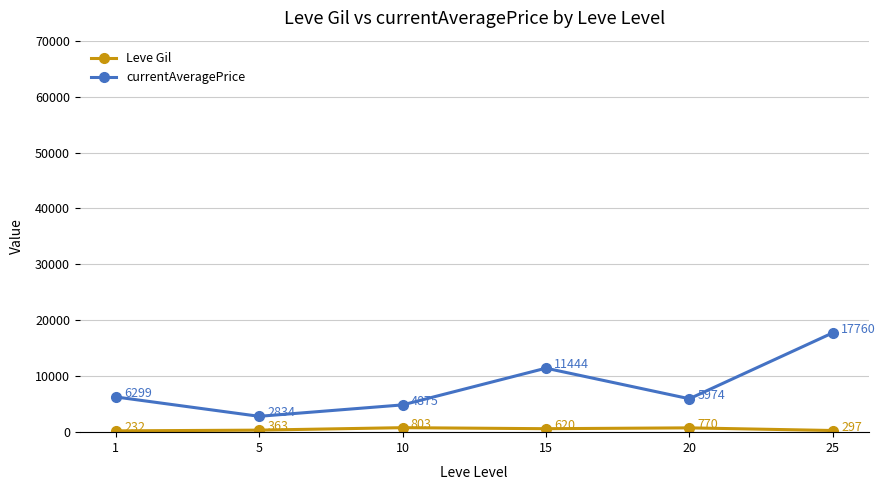

The value of Leve Gil at 20 is 770.0. True or false?

True